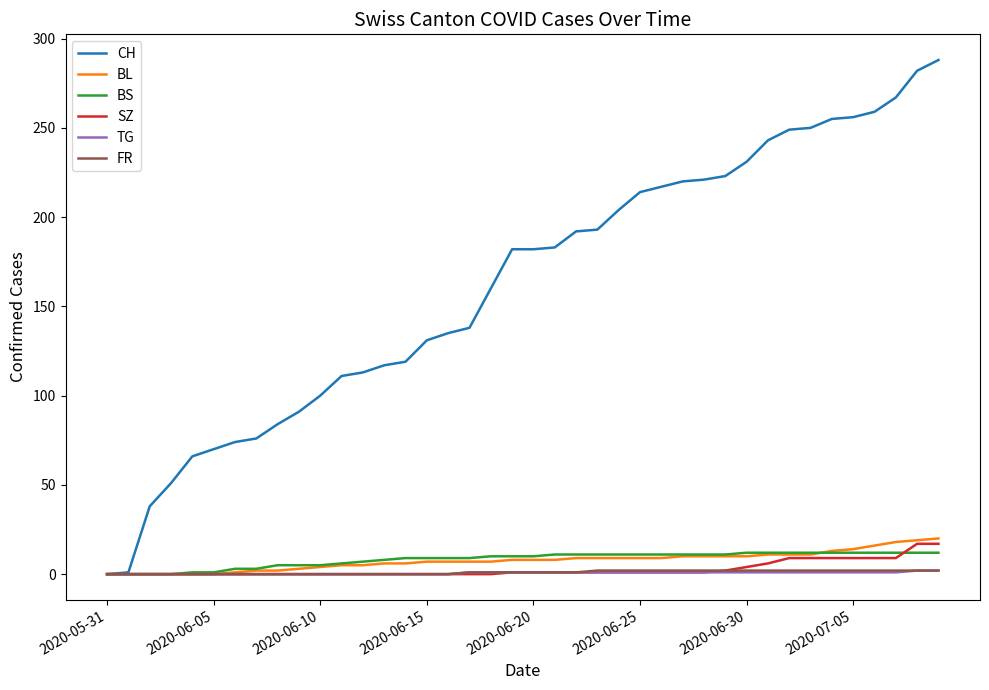

What is the difference between the maximum and second lowest values in the FR series?

2